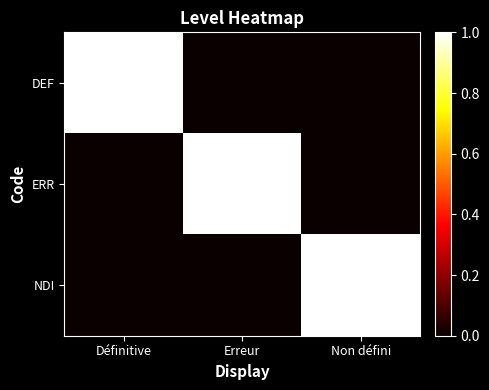

Reading right to left, extract all data points from this chart.

DEF: Non défini=0	Erreur=0	Définitive=1
ERR: Non défini=0	Erreur=1	Définitive=0
NDI: Non défini=1	Erreur=0	Définitive=0